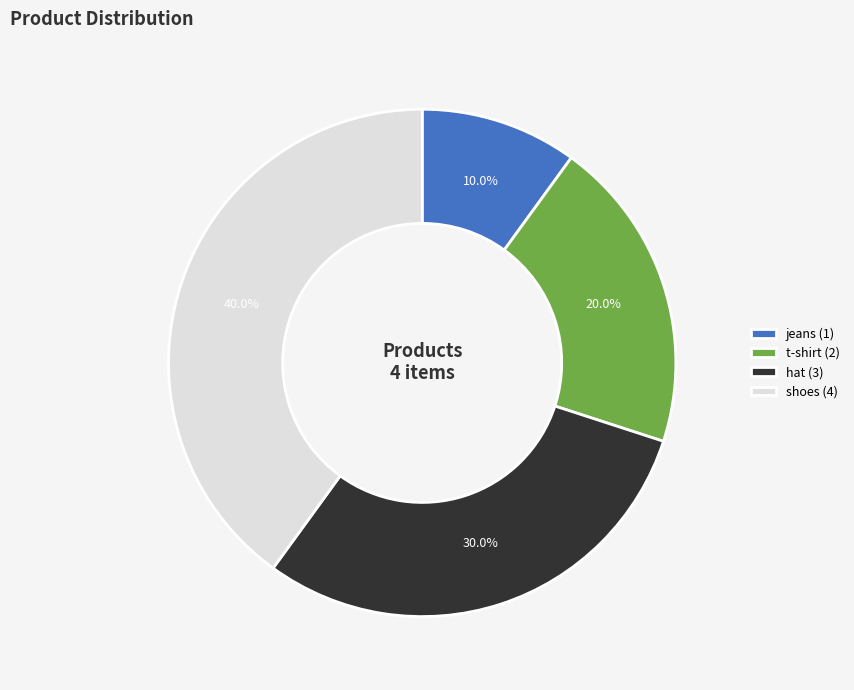

Between hat and shoes, which is larger?

shoes